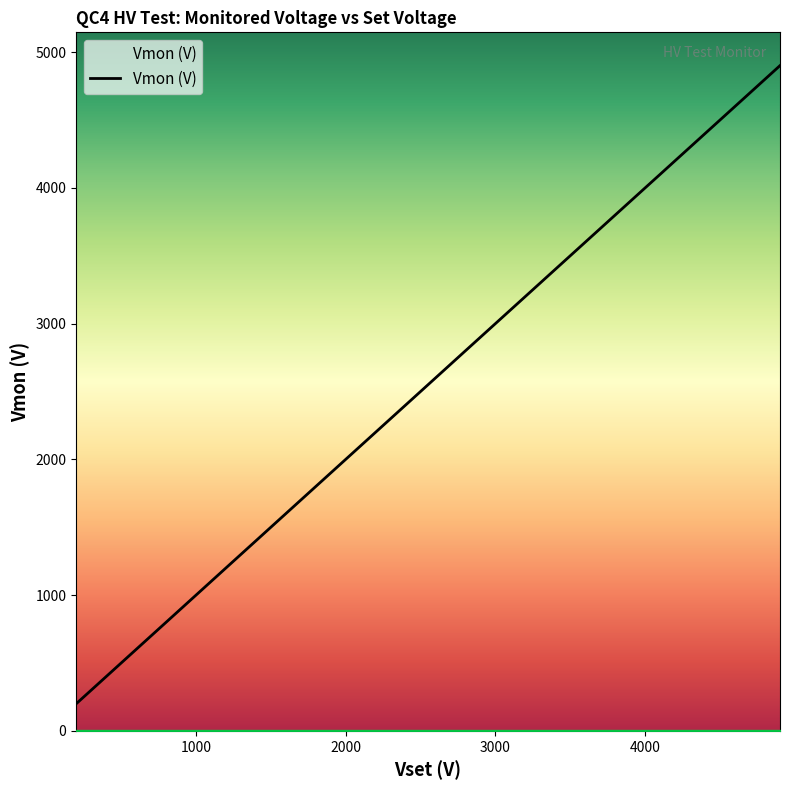

True or false: the data has more than 1 interior local peaks.

False